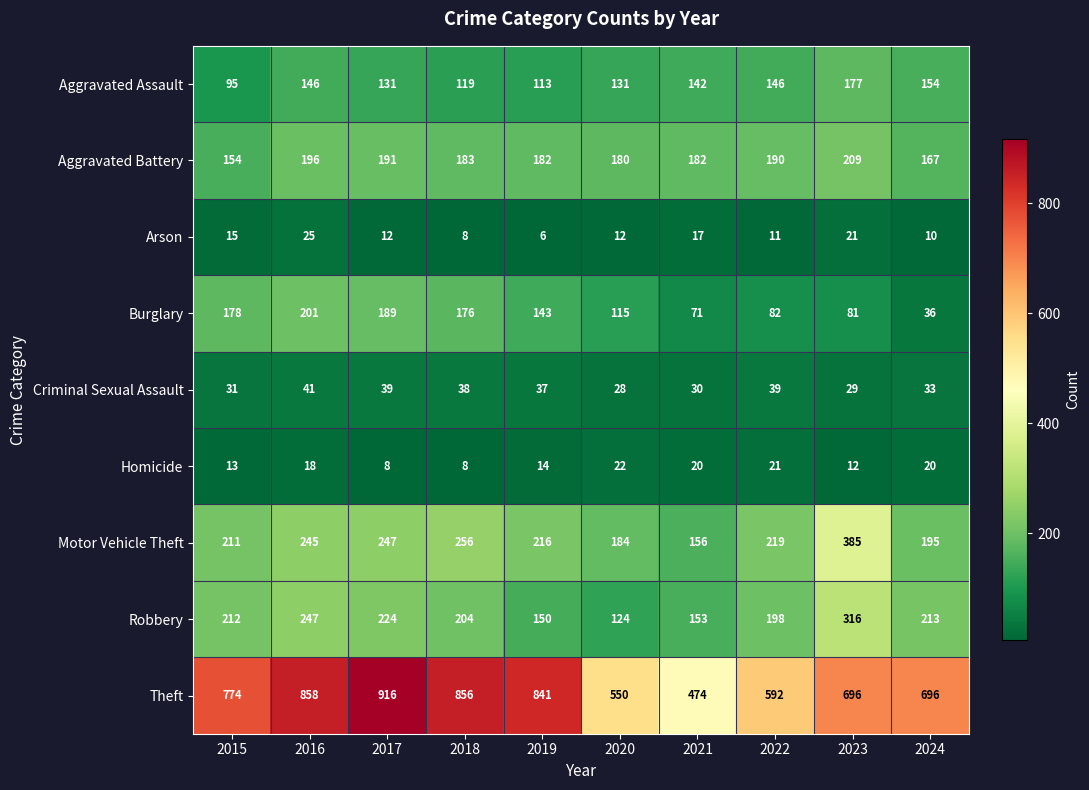

How many categories are shown in the chart?

10